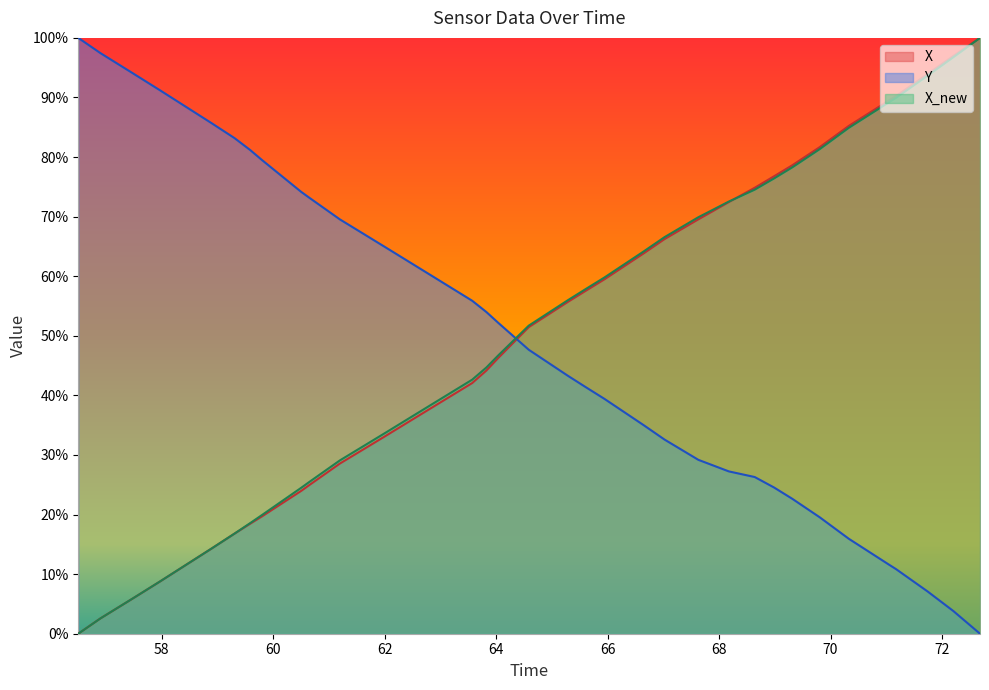

True or false: Y and X intersect in this chart.

True